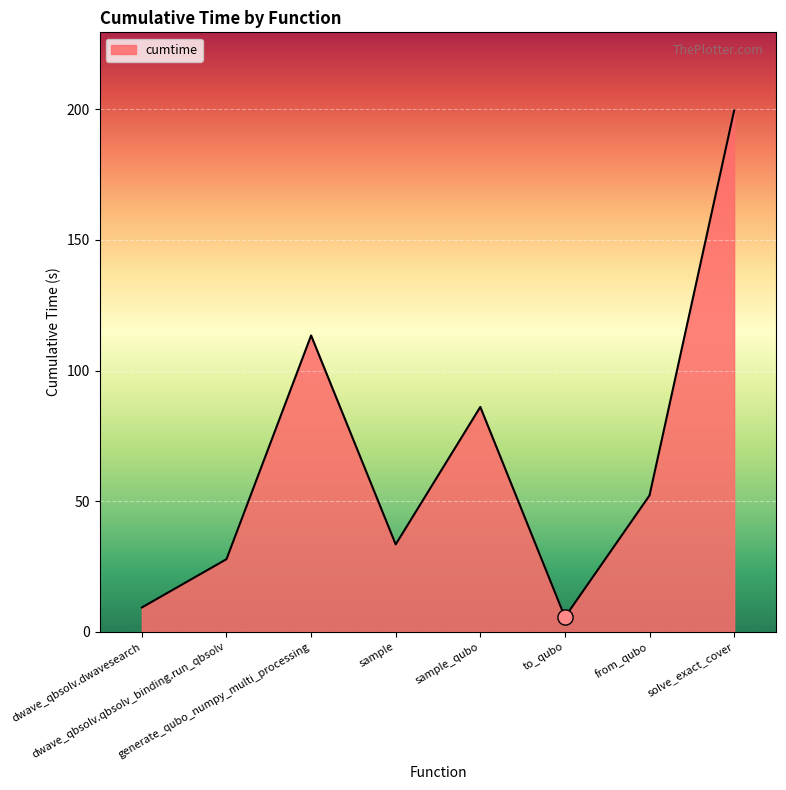

Between to_qubo and generate_qubo_numpy_multi_processing, which is larger?

generate_qubo_numpy_multi_processing